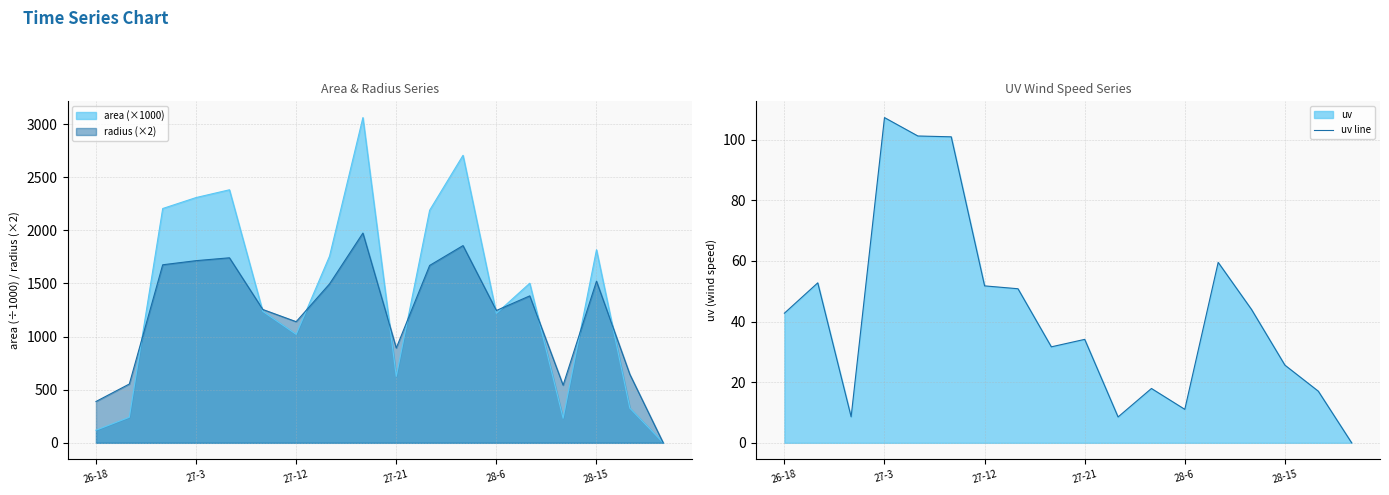

What is the sum of all values?

765.7